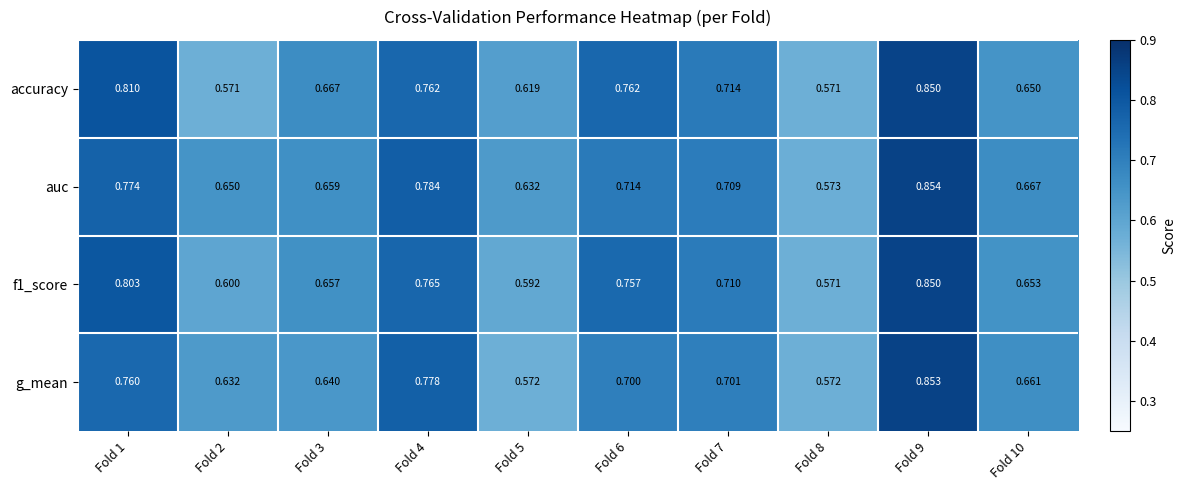

Is the value of f1_score at Fold 2 greater than the value of accuracy at Fold 2?

Yes